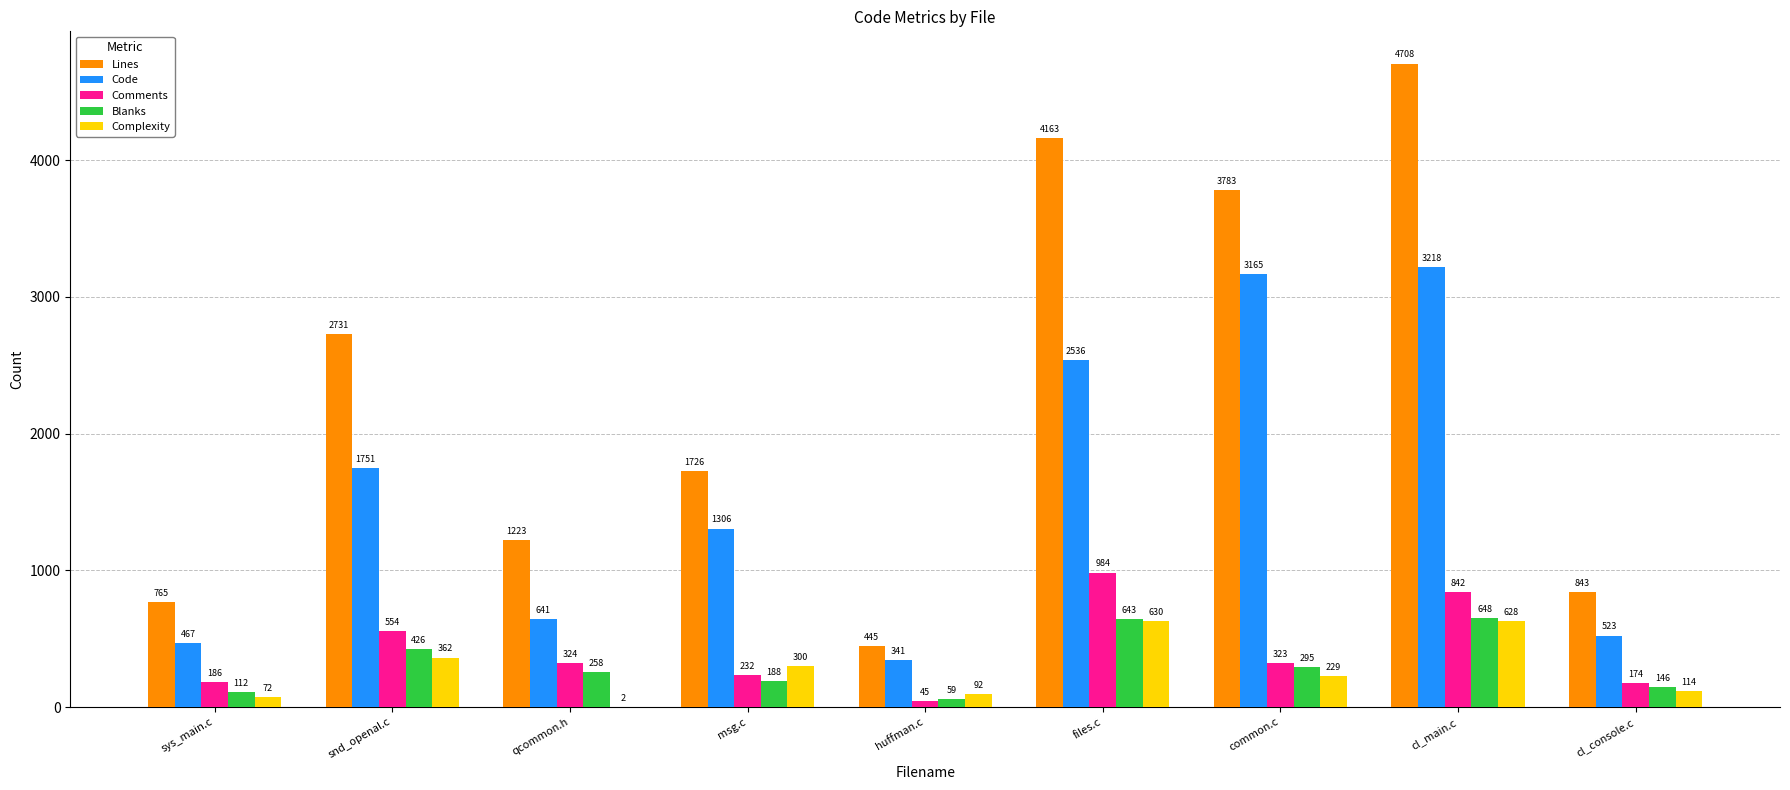

At which label is Comments closest to 514?

snd_openal.c